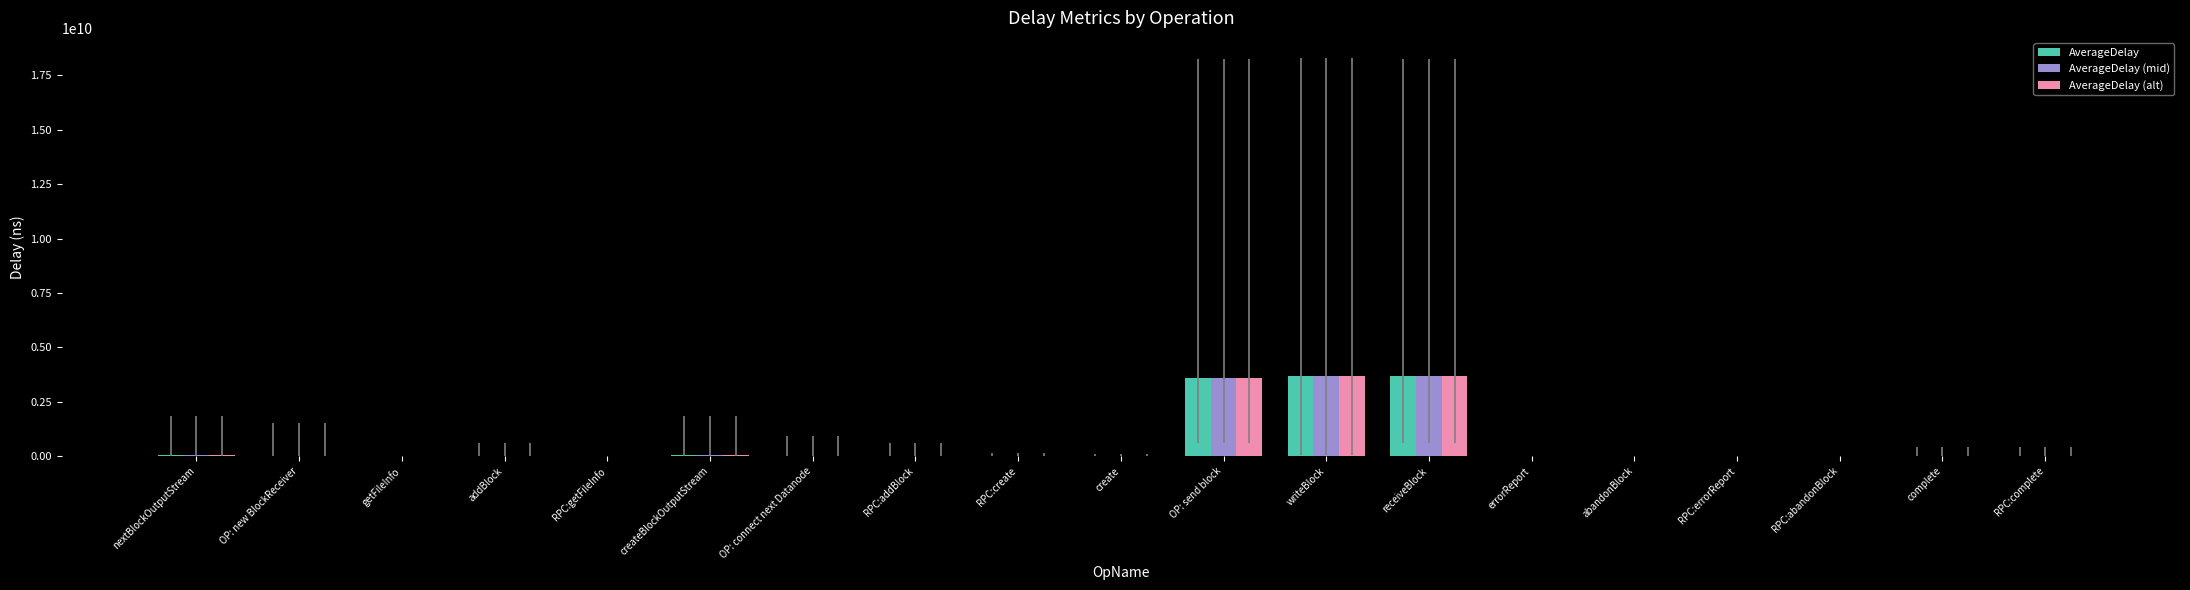

At which category does the chart reach its peak across all series?

writeBlock